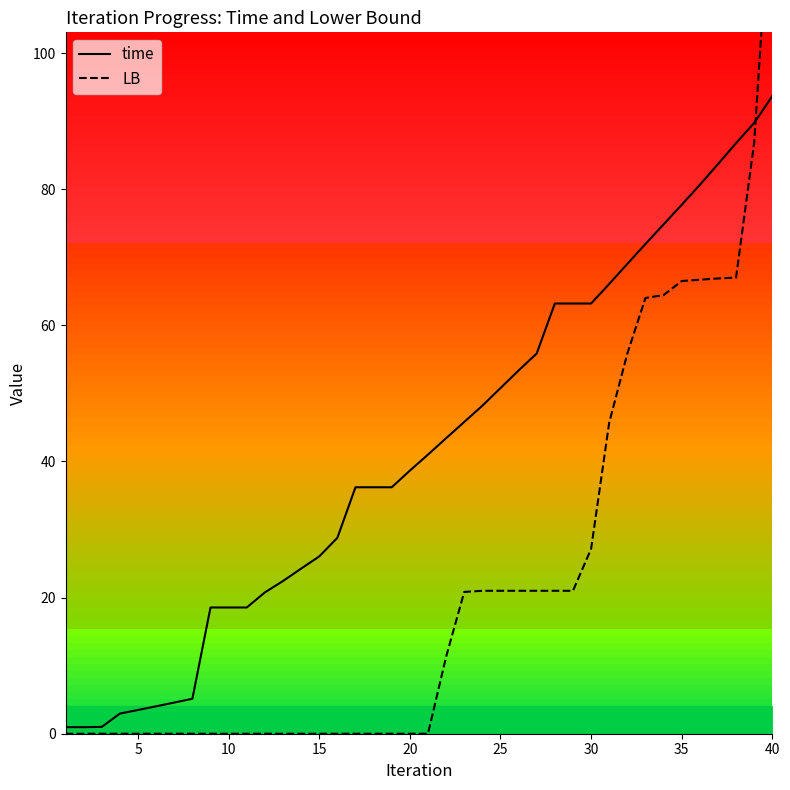

At which label does time reach its peak?

40